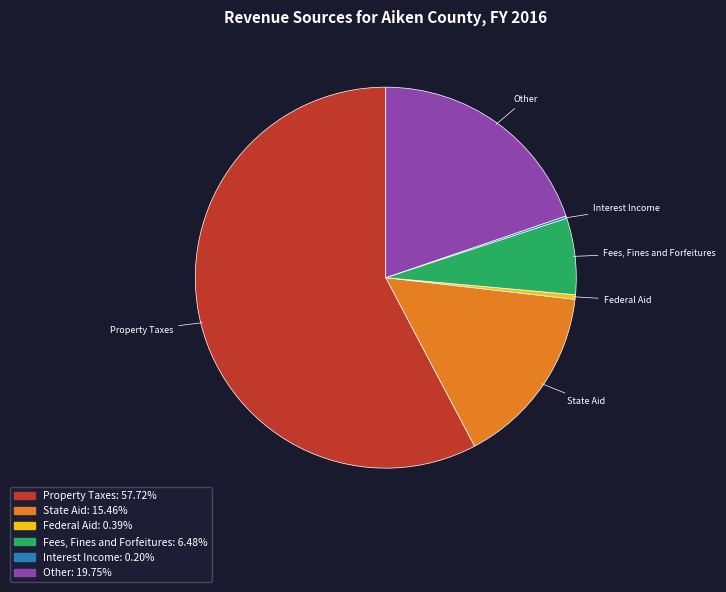

What is the largest slice in the pie chart?

Property Taxes